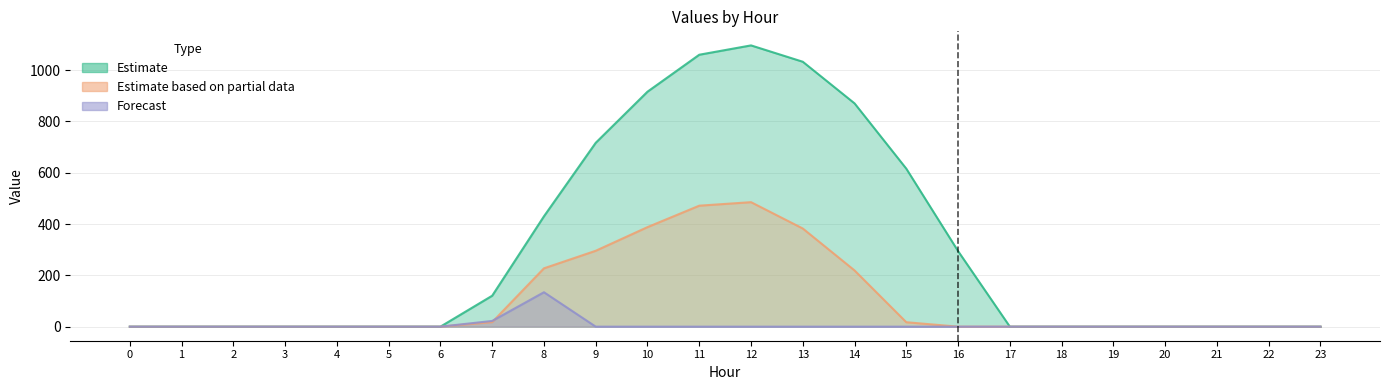

True or false: series_2 and series_1 intersect in this chart.

True